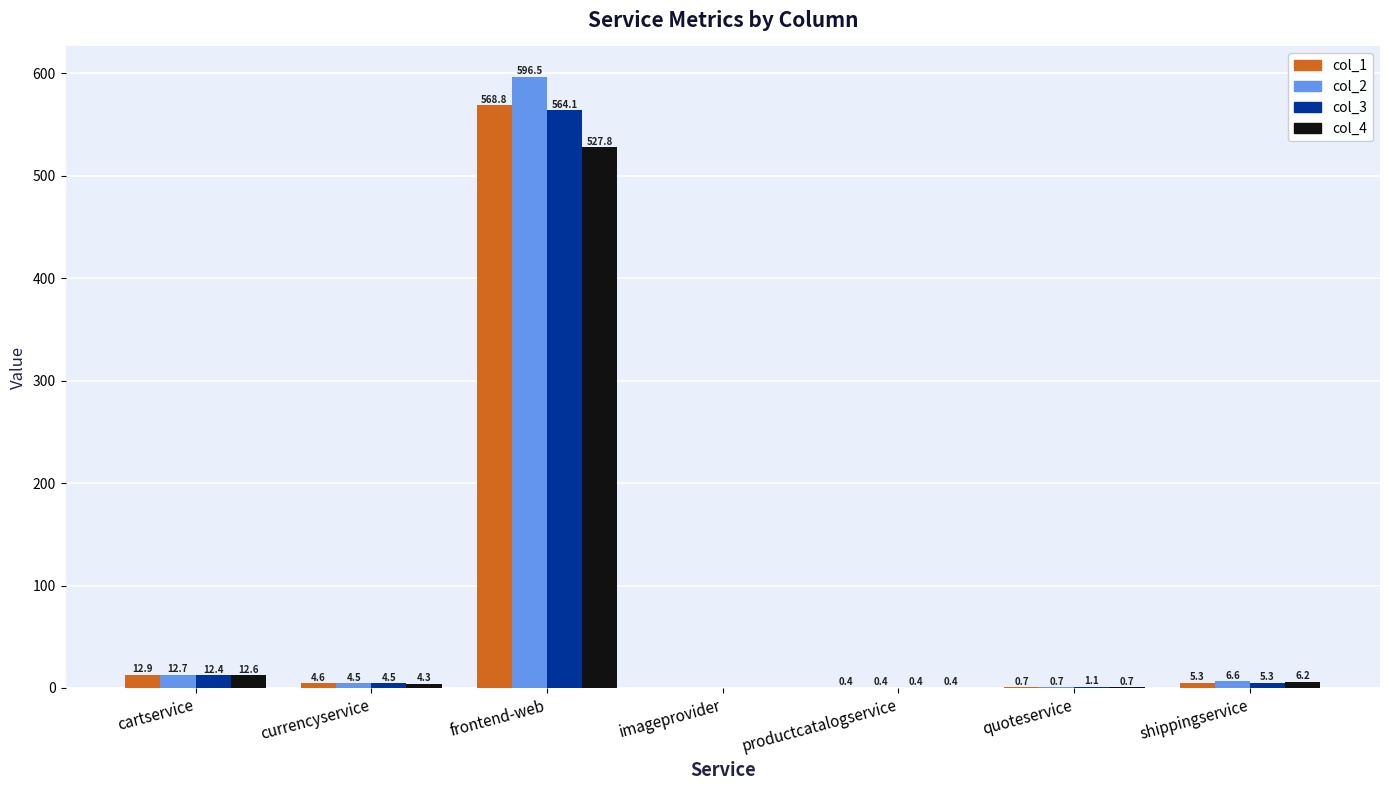

What is the total value across all series at currencyservice?

17.9